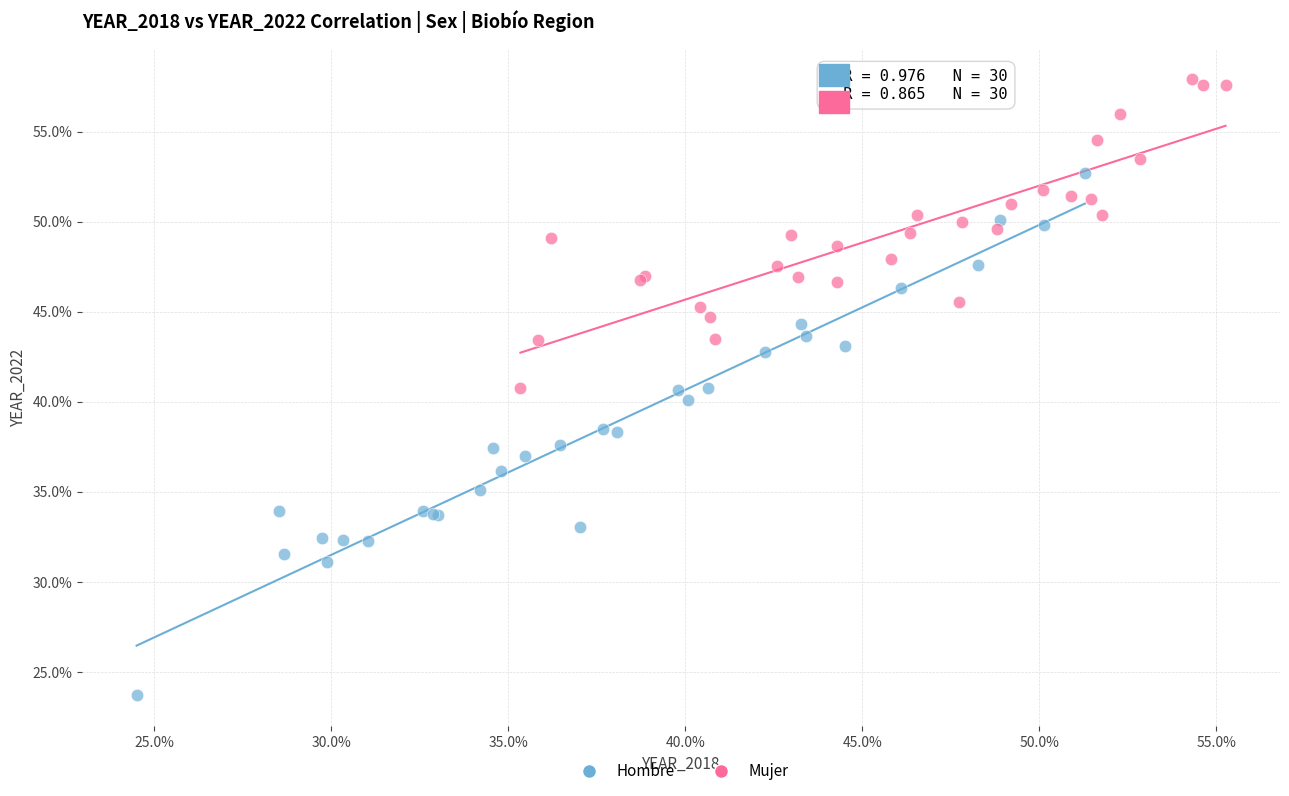

Which series contains the highest Y value?

Mujer